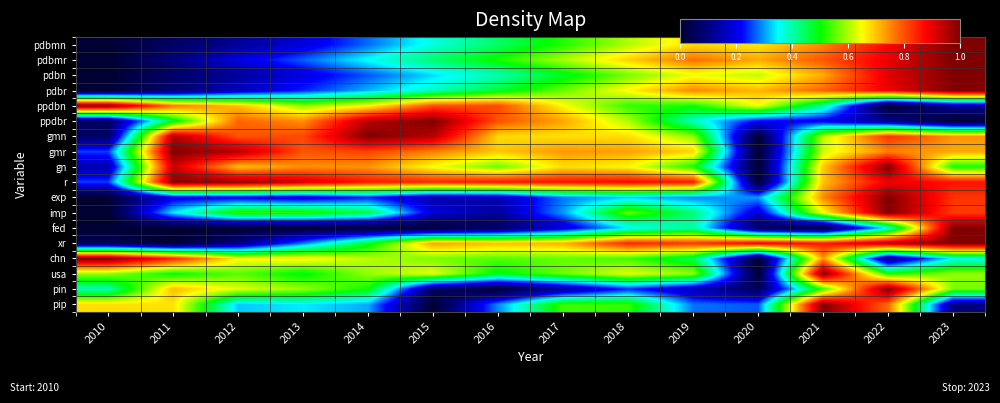

At which category is the sum across all series the highest?

2022